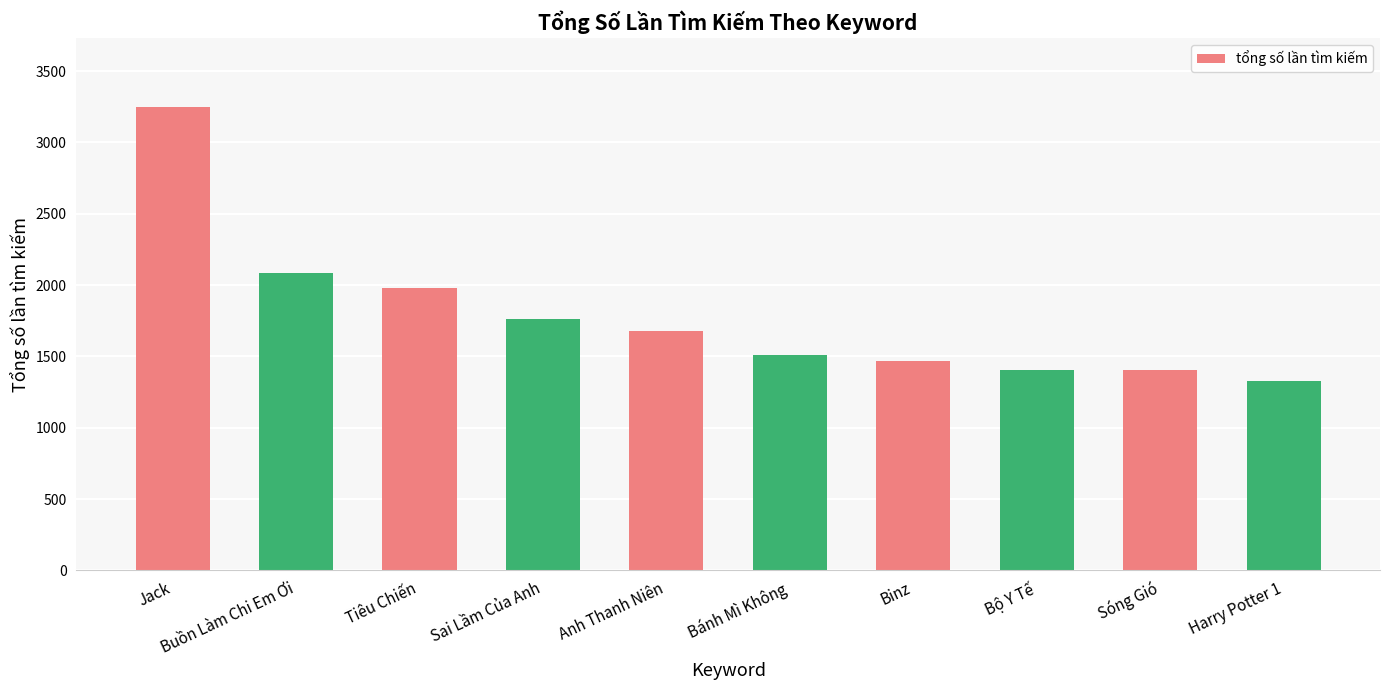

The value at Sóng Gió is 2364. True or false?

False